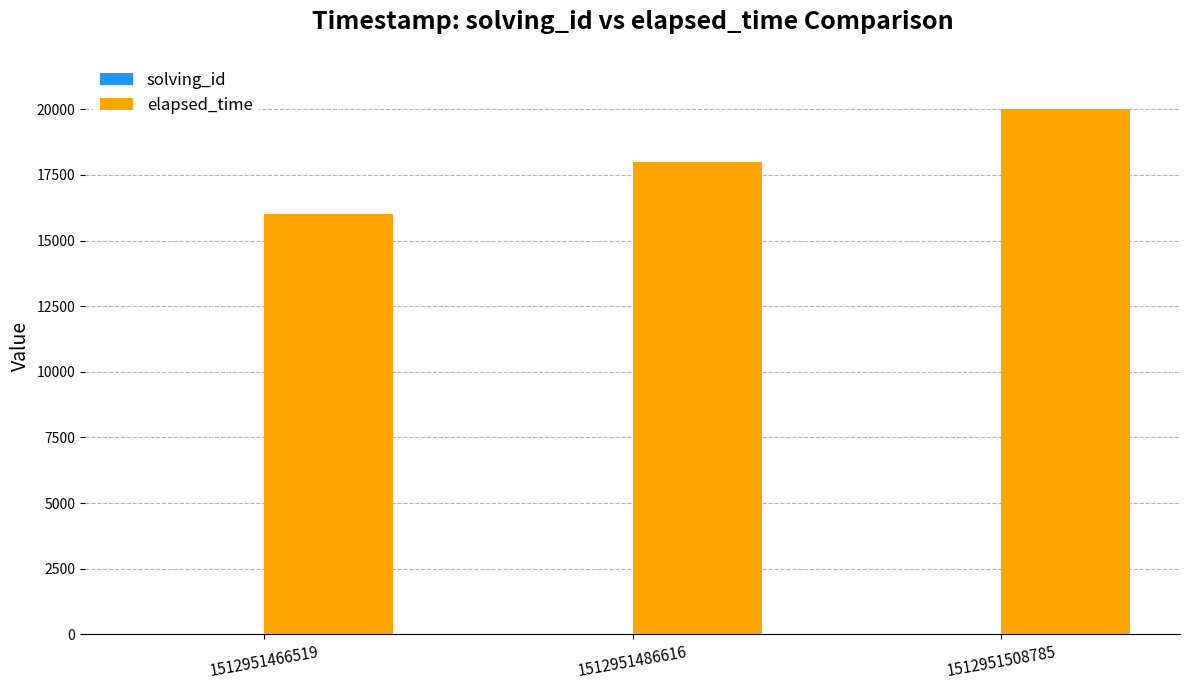

True or false: elapsed_time has a value of 34402 at 1512951508785.

False